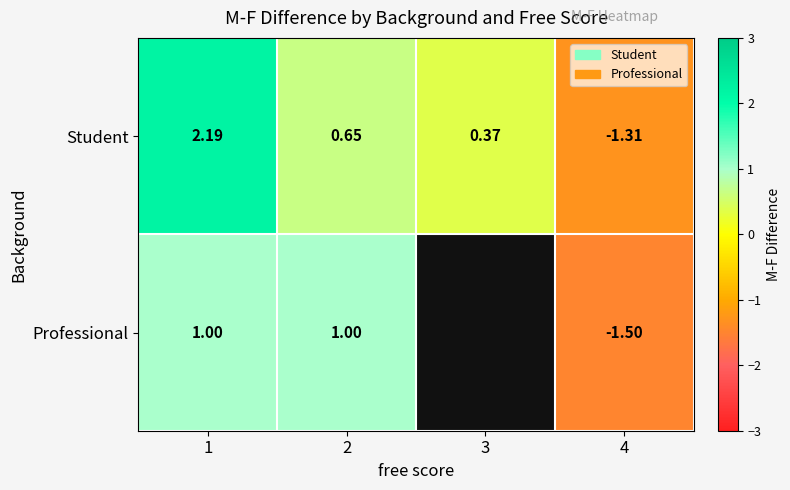

How many series are shown in this chart?

2